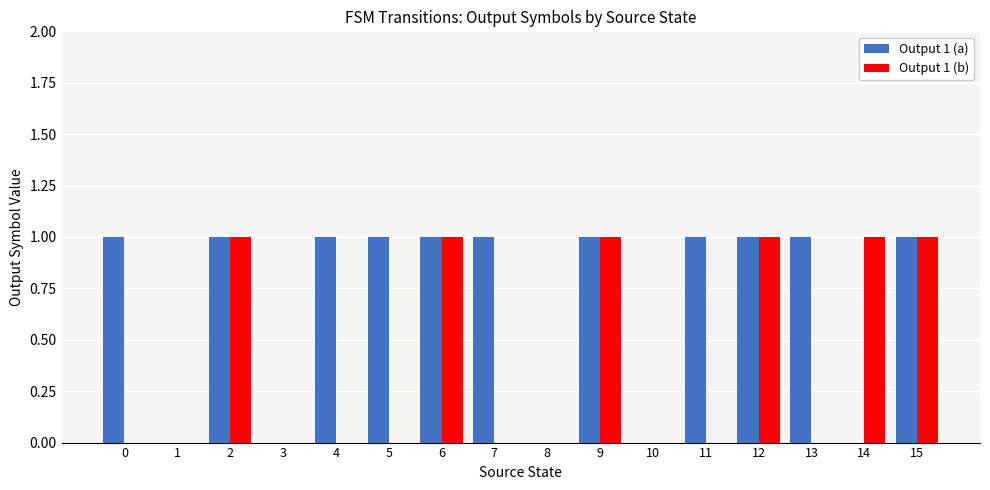

The Output 1 (b) series shows 0 at 4. True or false?

True